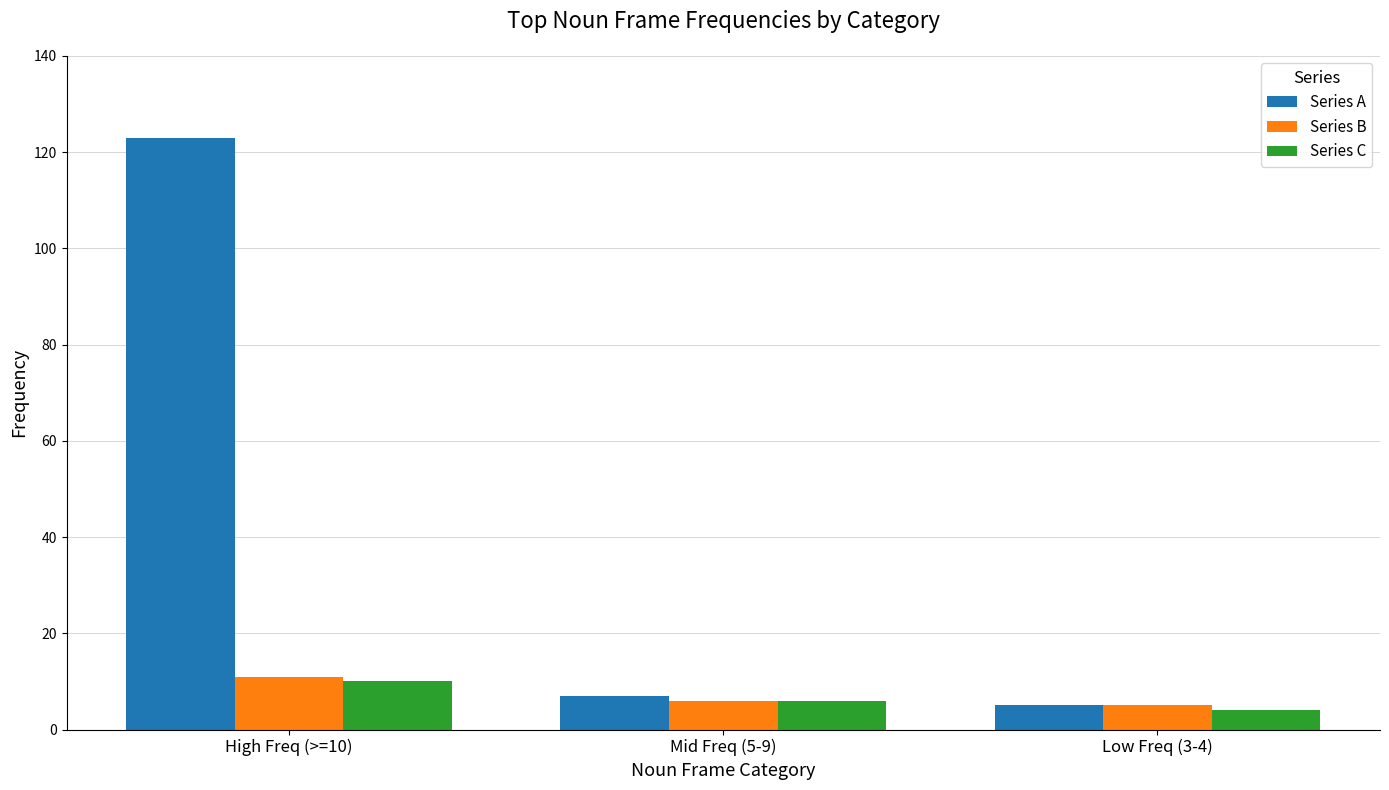

What is the sum of the Series A values at Mid Freq (5-9) and High Freq (>=10)?

130